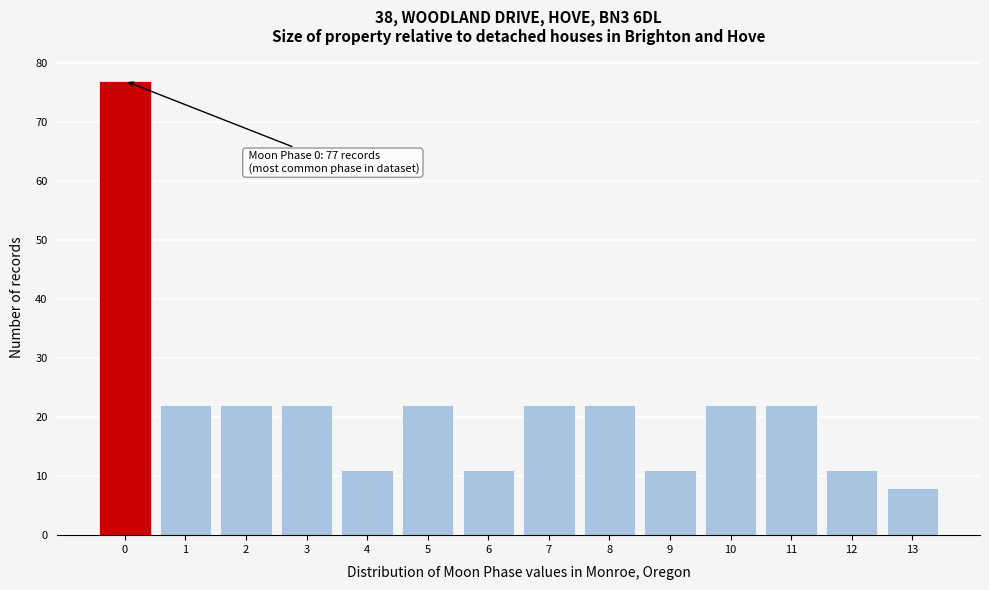

Which range on the x-axis has the tallest bar?

-0.5 to 0.5